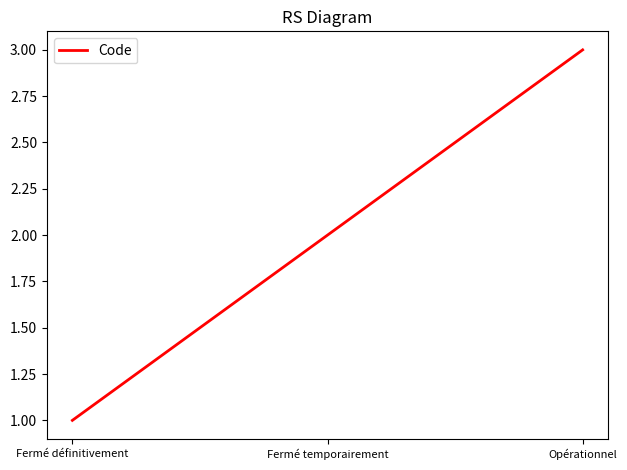

What is the sum of all values?

6